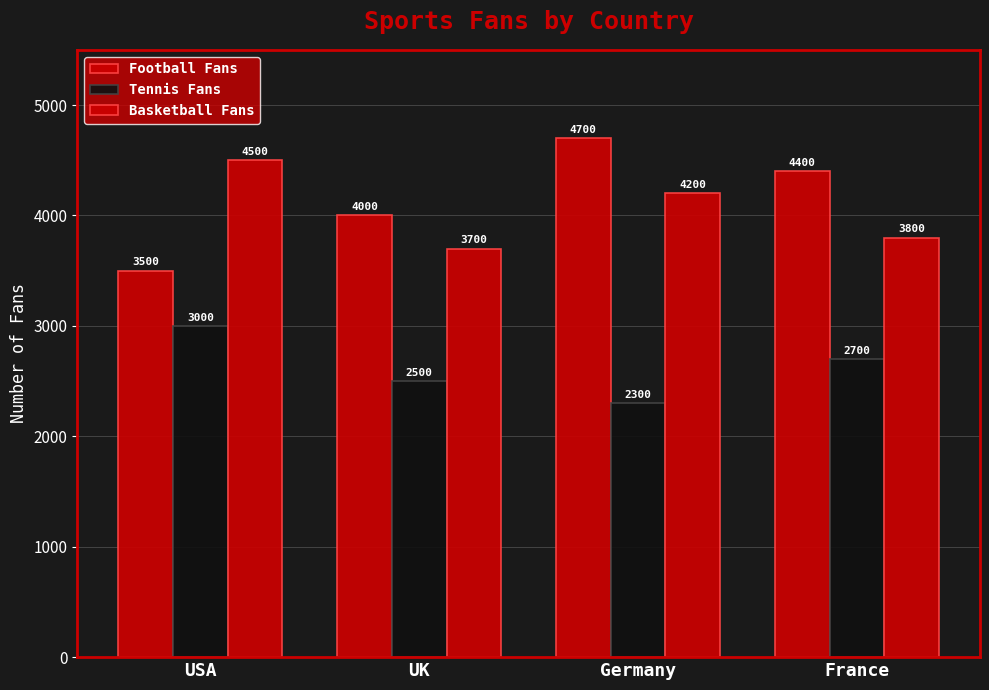

Where is Football Fans nearest to the value 4100?

UK